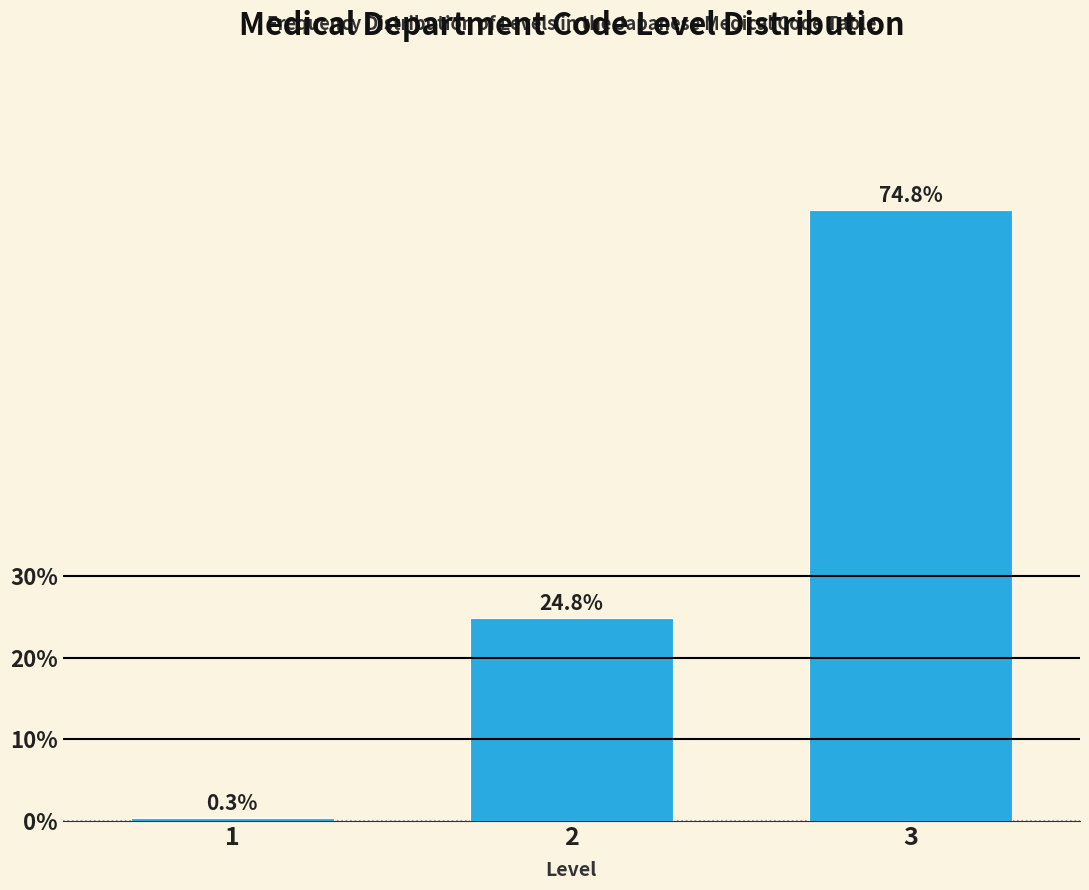

Reading right to left, extract all data points from this chart.

3=74.8	2=24.8	1=0.3